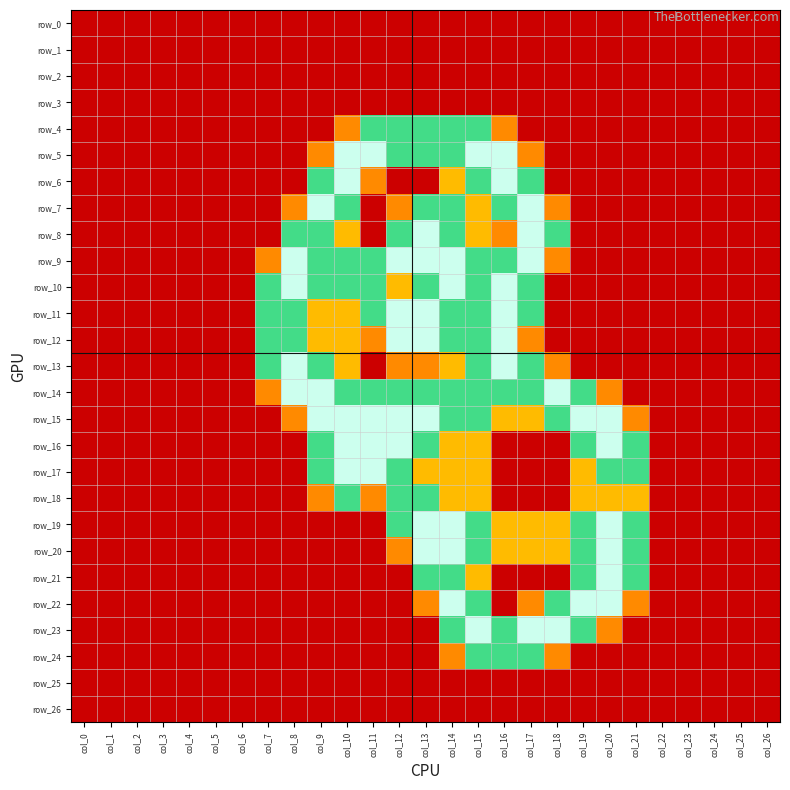

Count the number of categories in the chart.

27